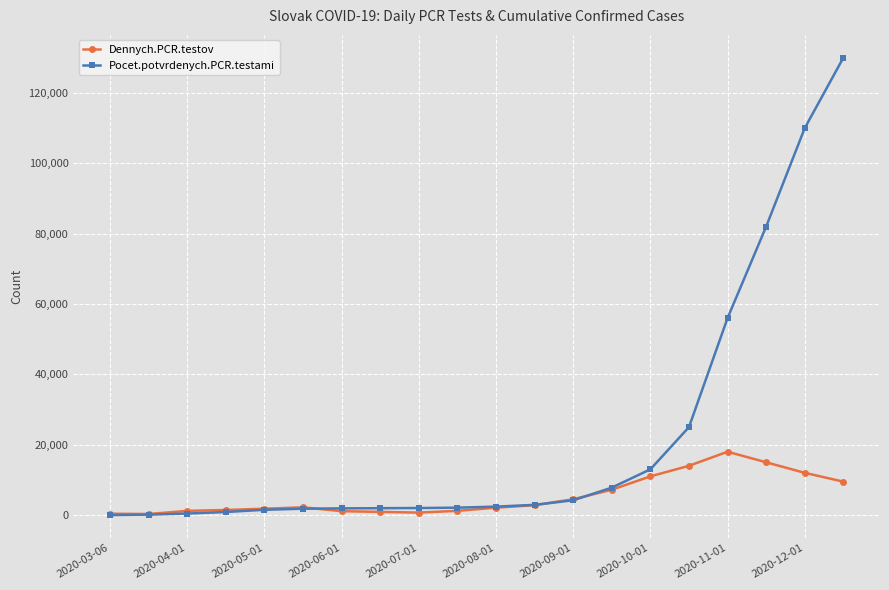

What is the greatest value displayed?

130000